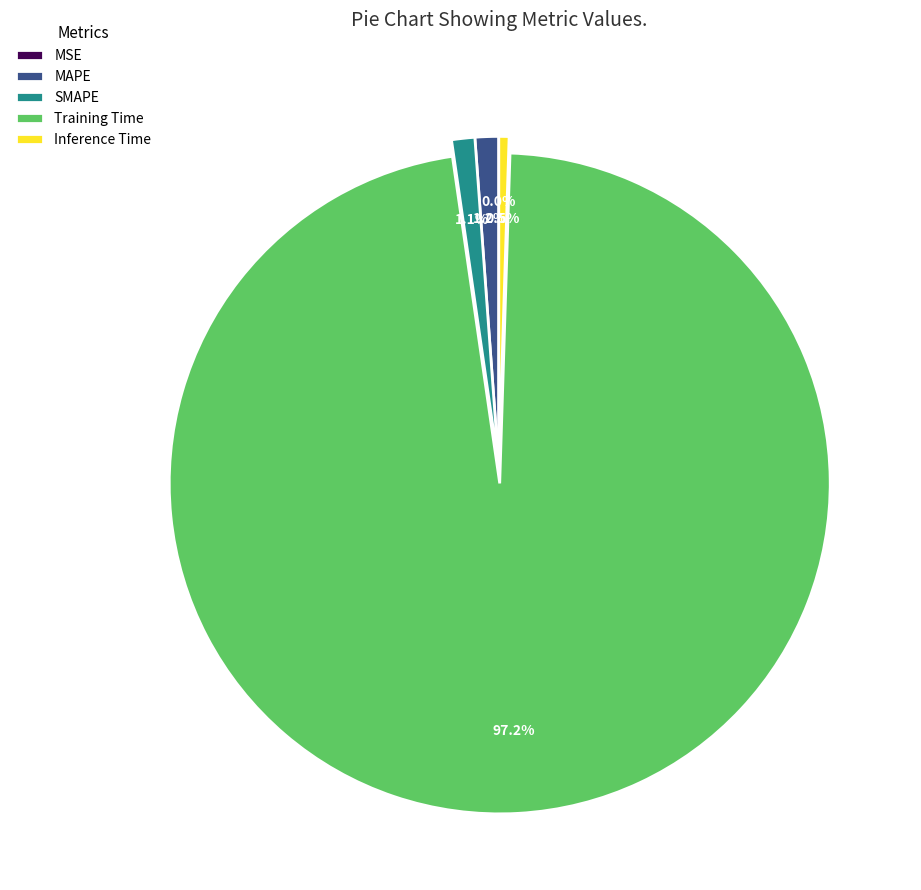

Which category accounts for the majority?

Training Time